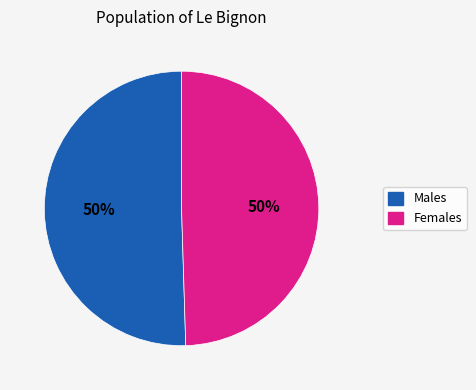

To the nearest percent, what is the average slice percentage?

50%